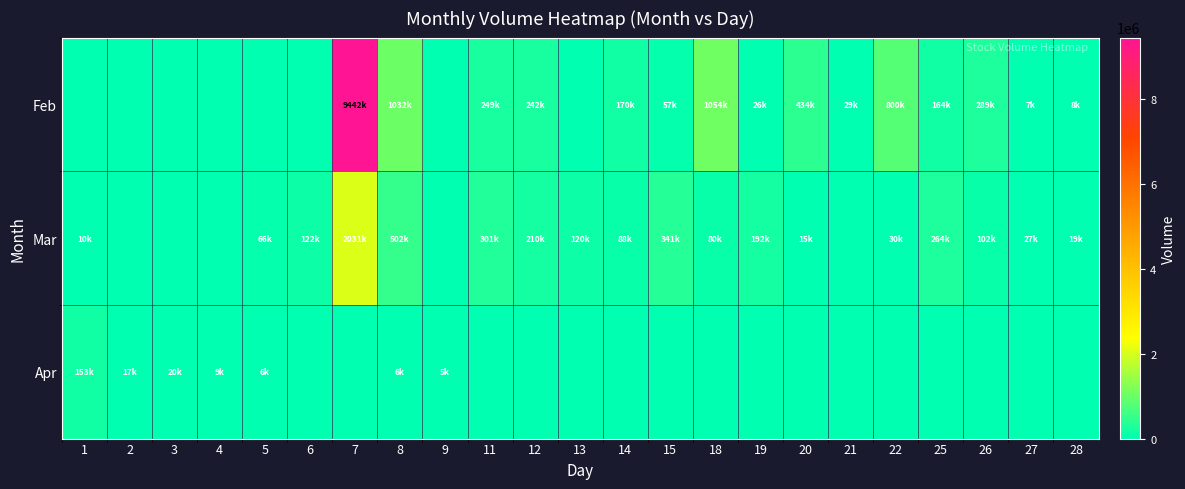

What is the greatest value displayed?

9442180